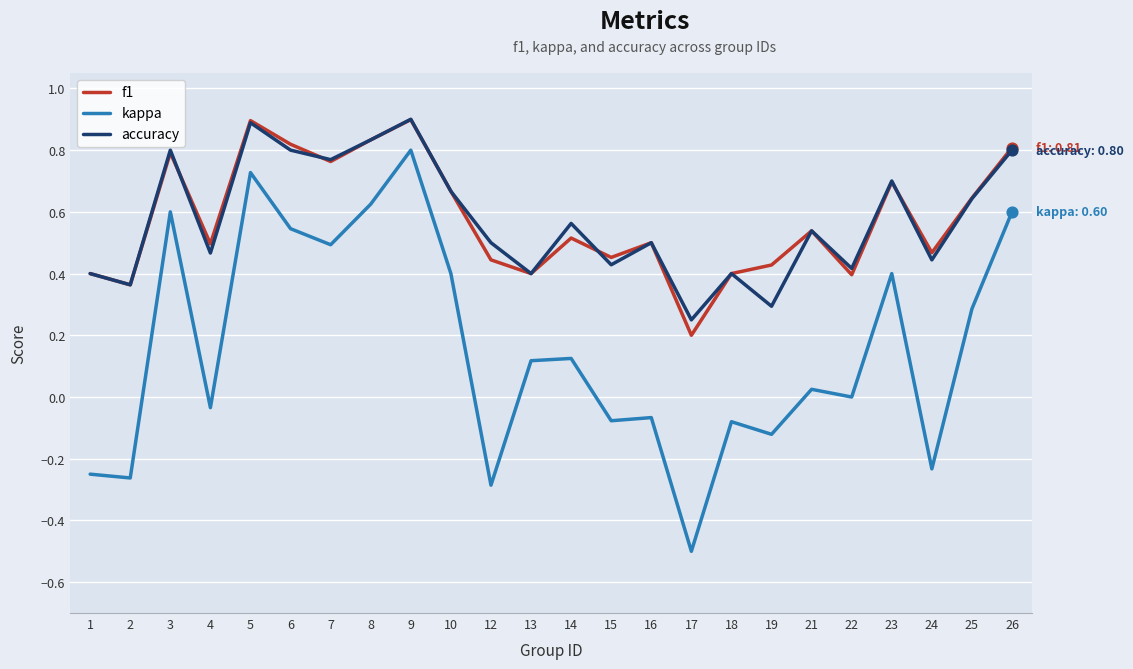

What are all the series names shown in the legend?

f1, kappa, accuracy